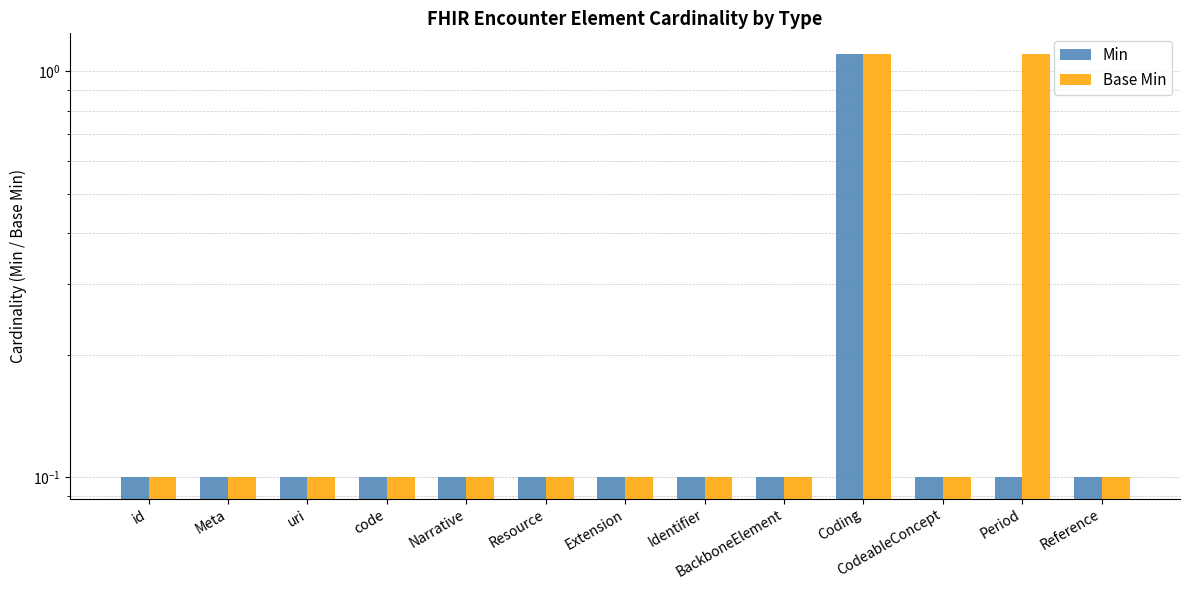

How many bars are there in total?

26